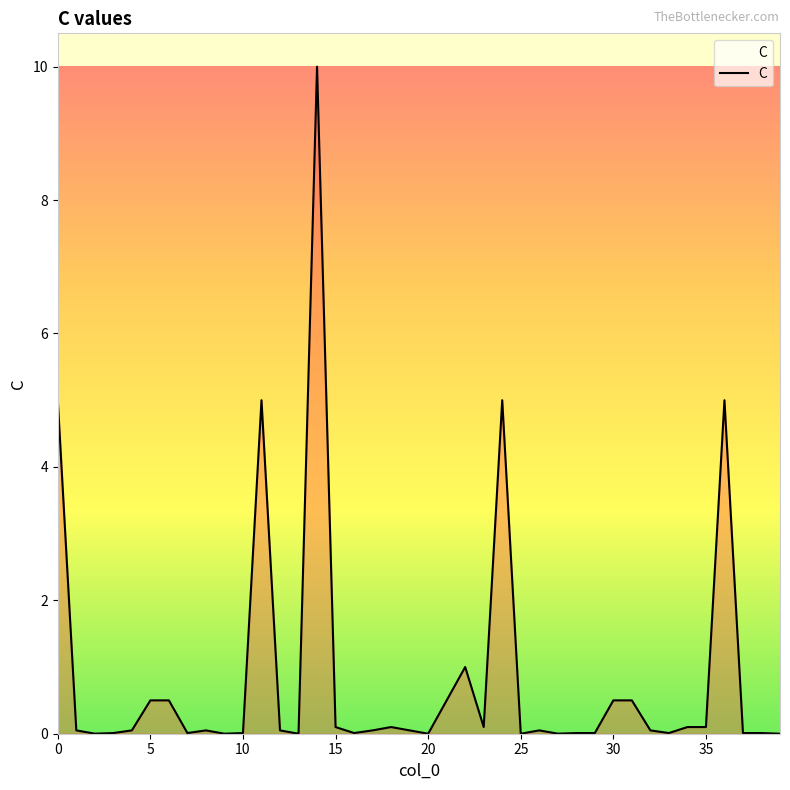

What is the difference between the maximum and minimum values?

10.0